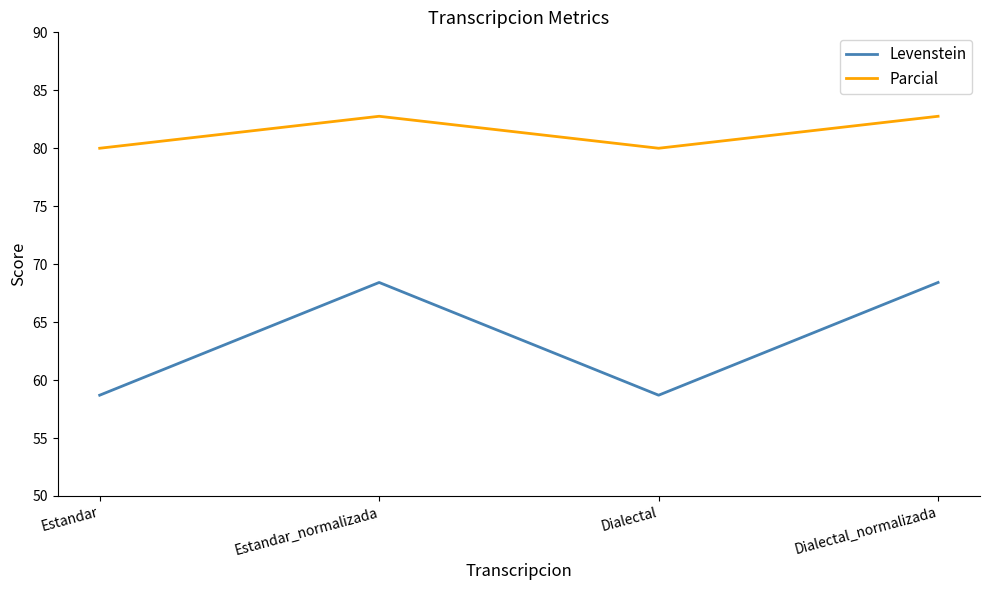

True or false: Parcial and Levenstein intersect in this chart.

False